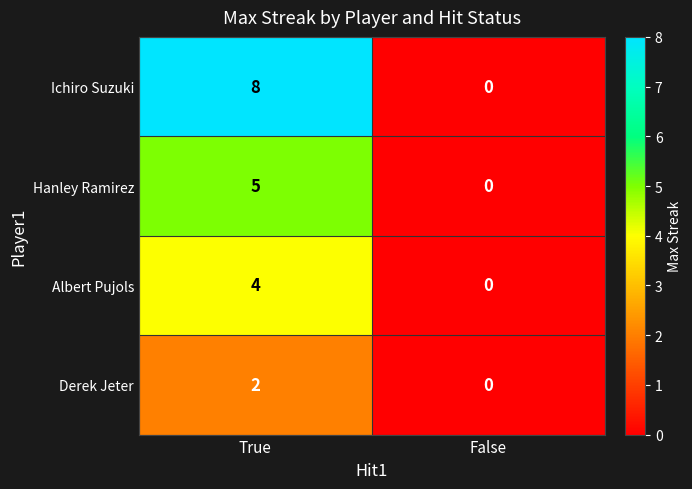

How many categories are shown in the chart?

2